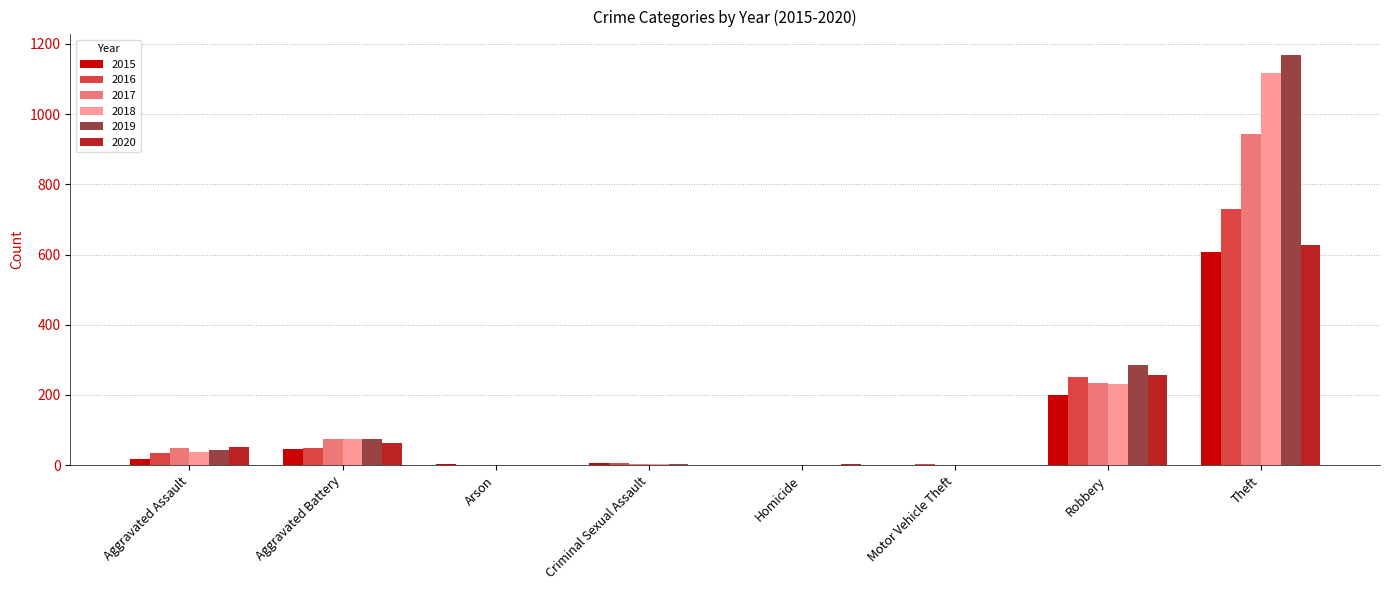

How many groups of bars are there?

8